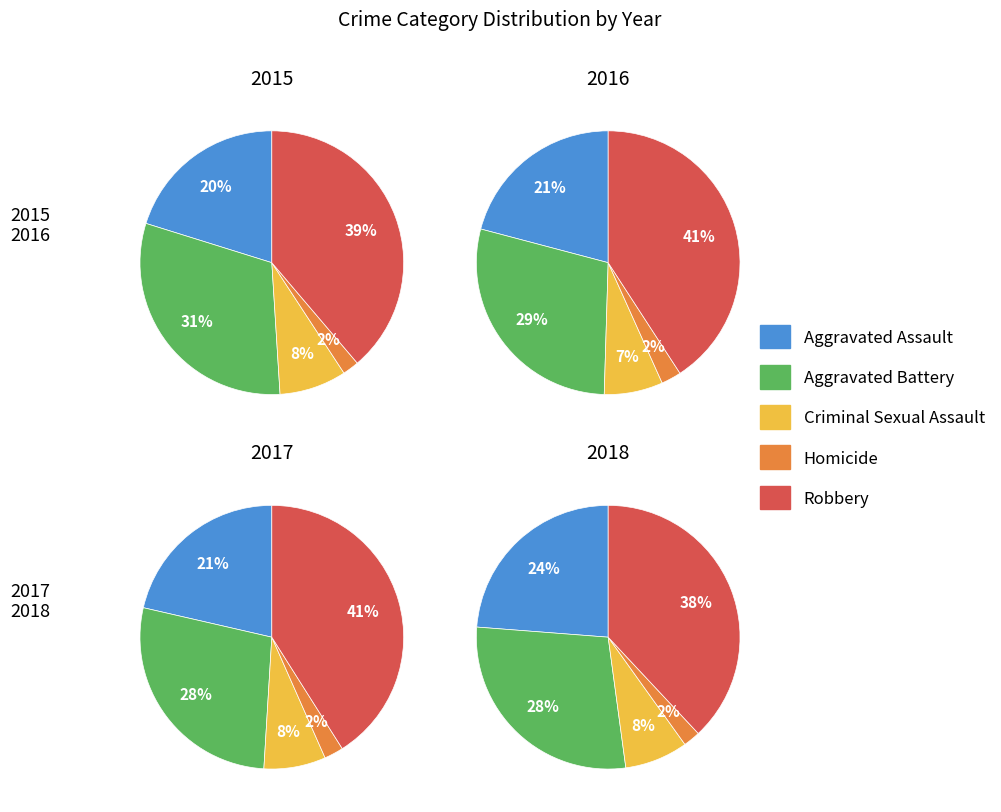

Which slice is the smallest?

Homicide